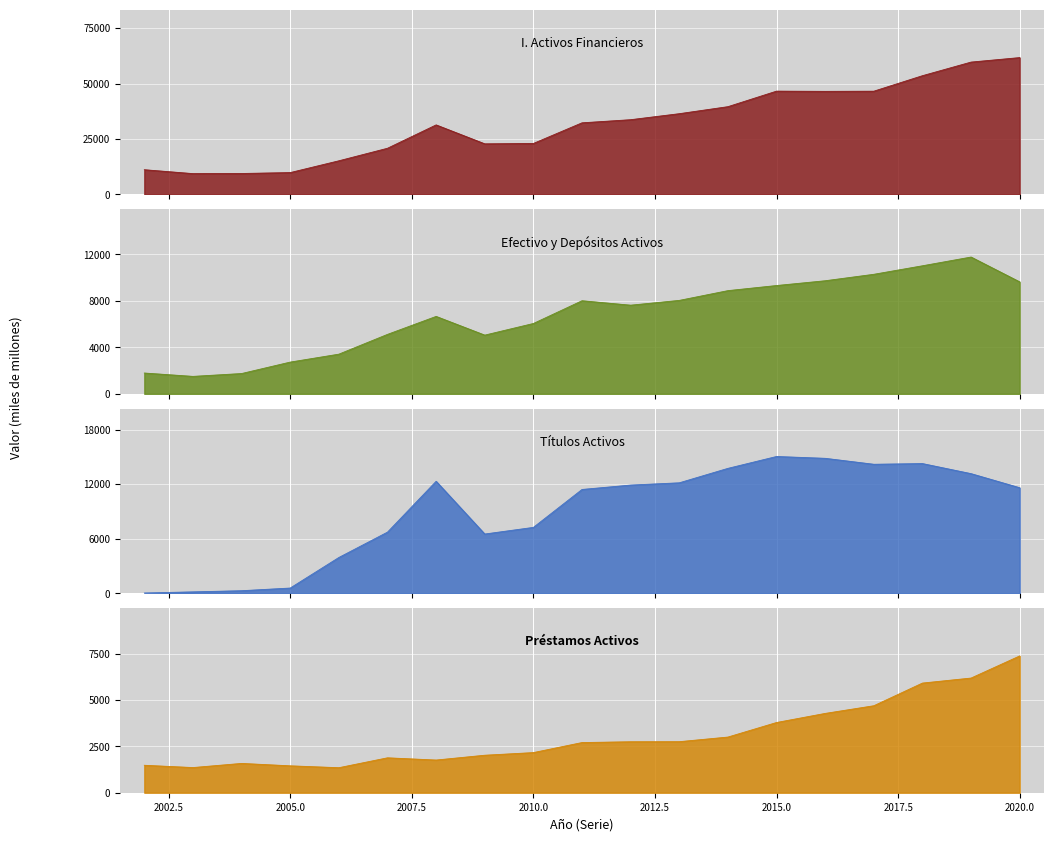

What is the greatest value displayed?

61705